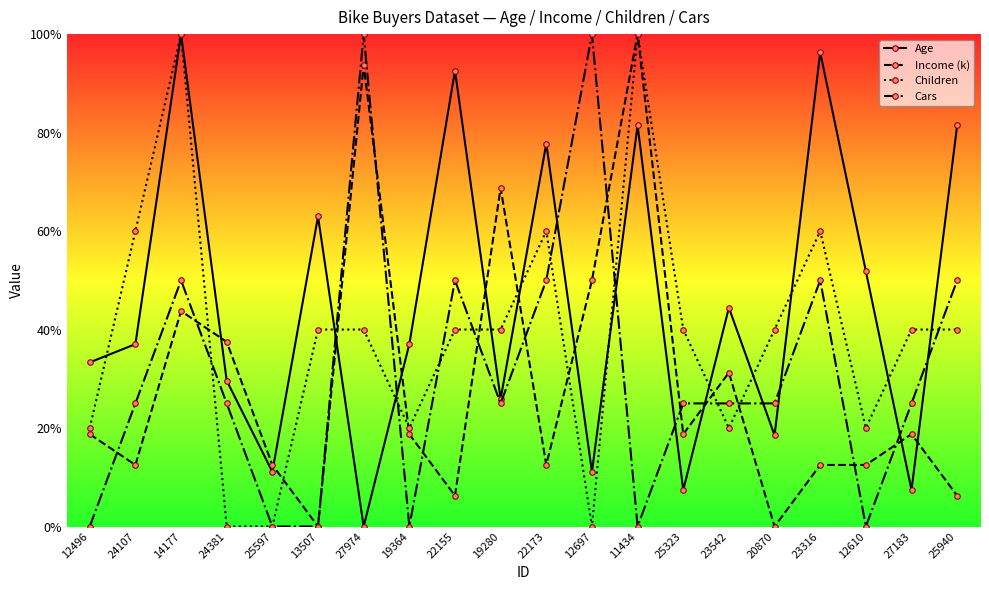

What is the maximum value for Age?

1.0